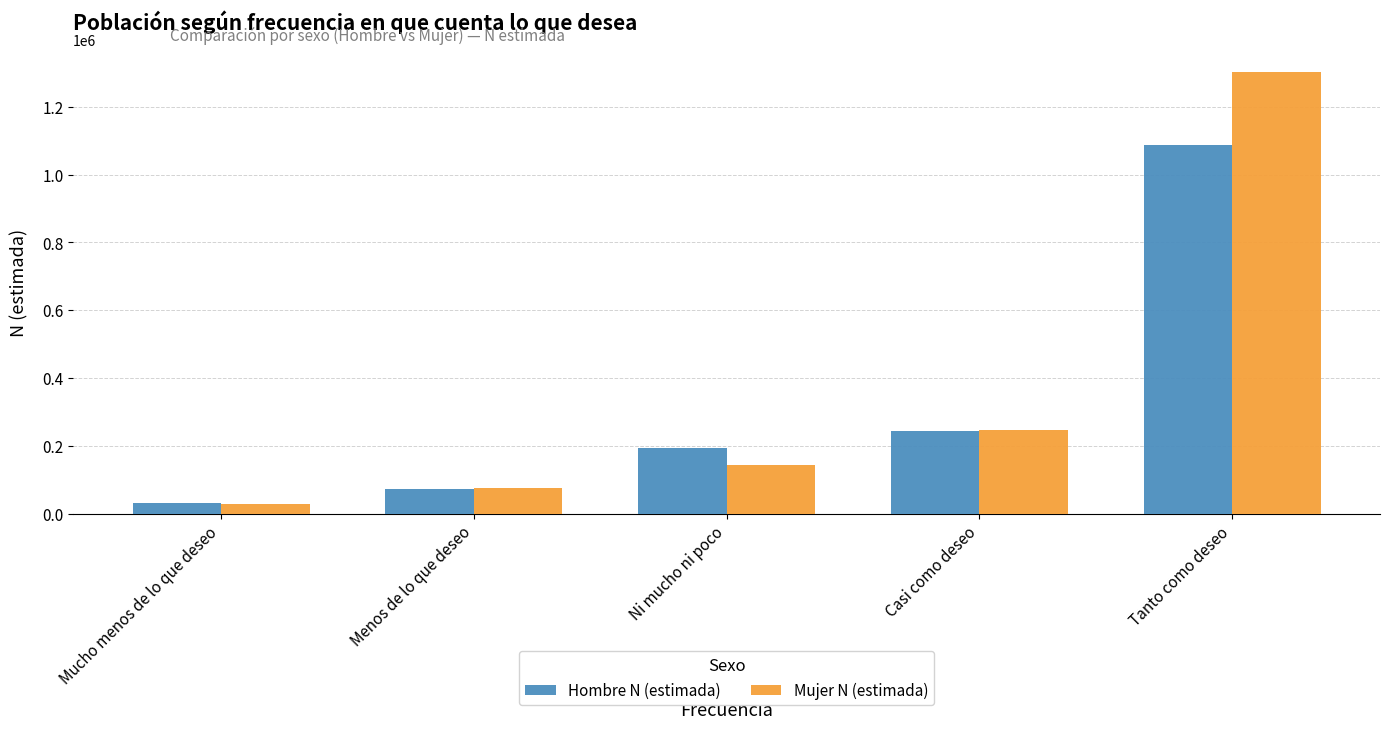

Is it true that Hombre N (estimada) equals 19917 at Menos de lo que deseo?

False